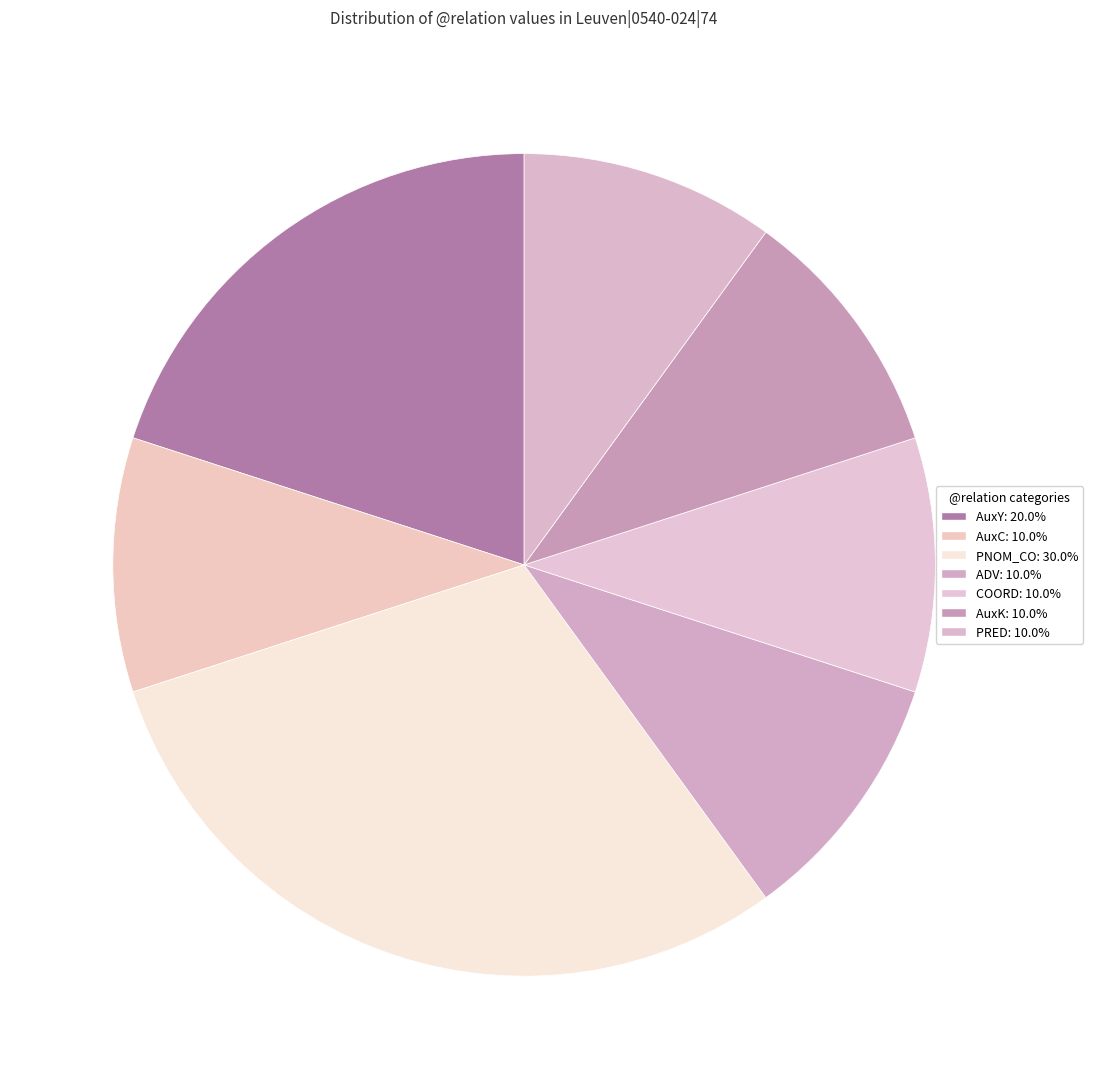

Does AuxC represent more than half of the total?

No